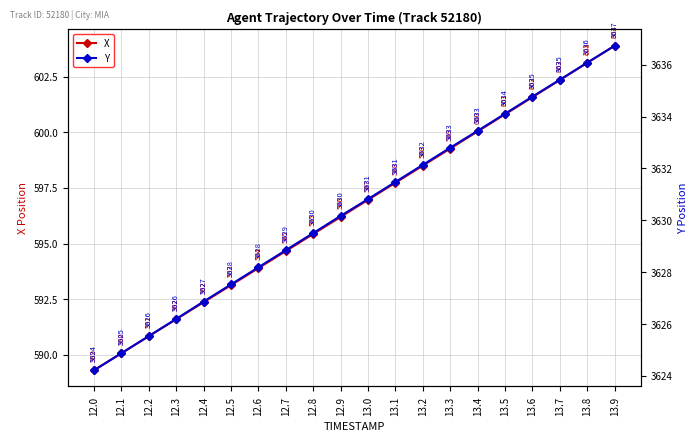

Which label corresponds to the smallest value in the chart?

12.0